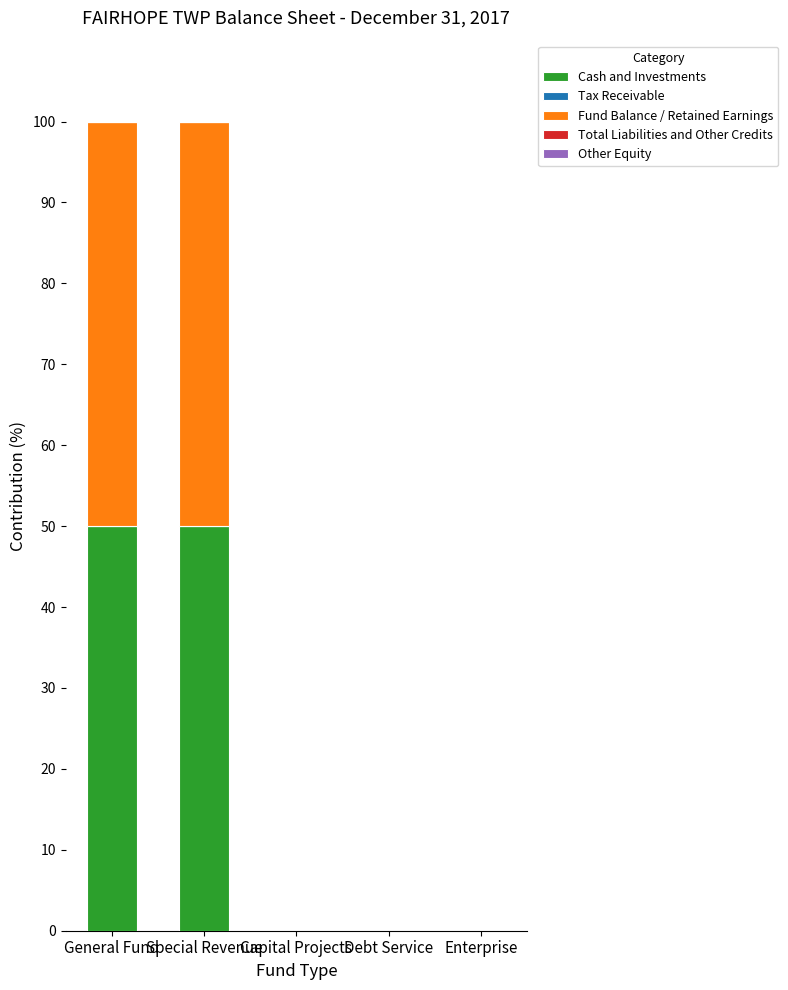

The value of Cash and Investments at Special Revenue is 50. True or false?

True